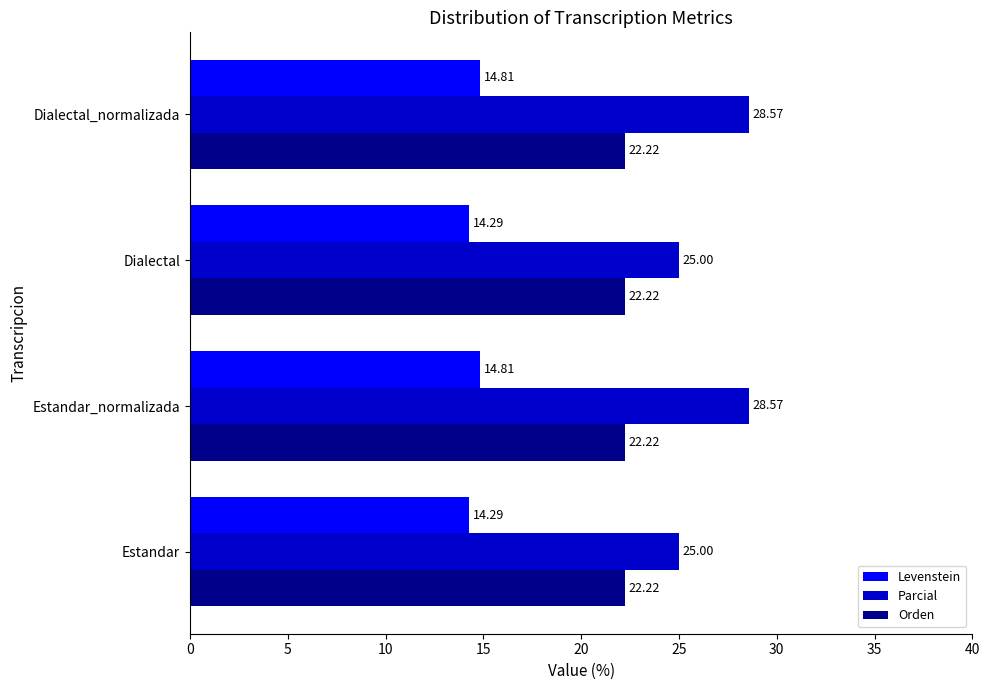

List the series in order of their overall mean, highest first.

Parcial, Orden, Levenstein